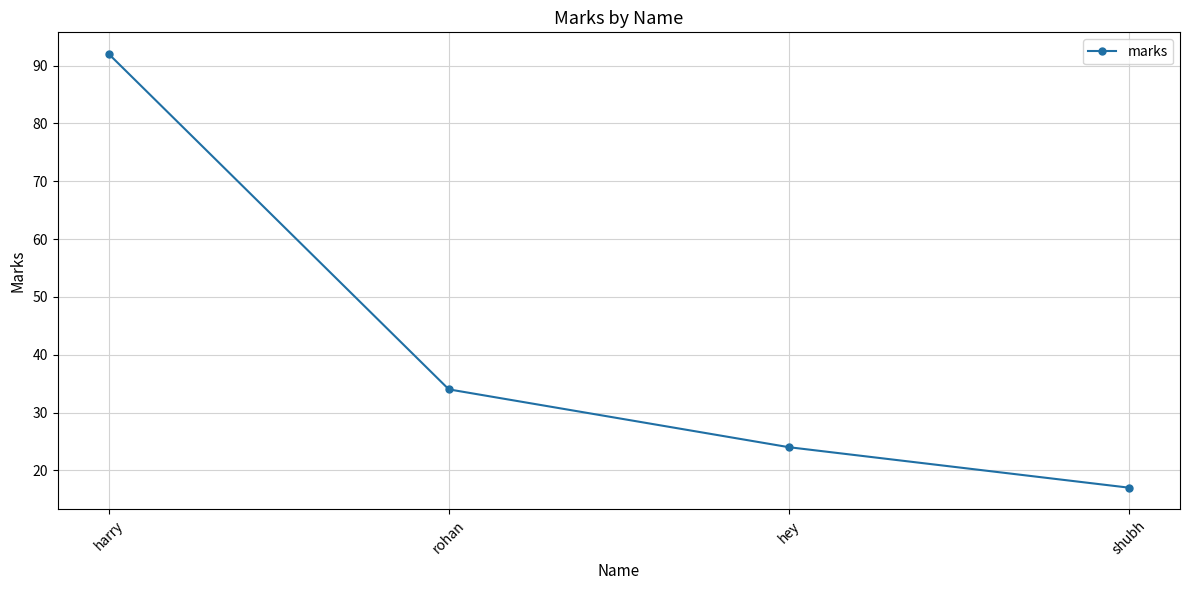

Reading right to left, transcribe all the data shown in this chart.

17	24	34	92